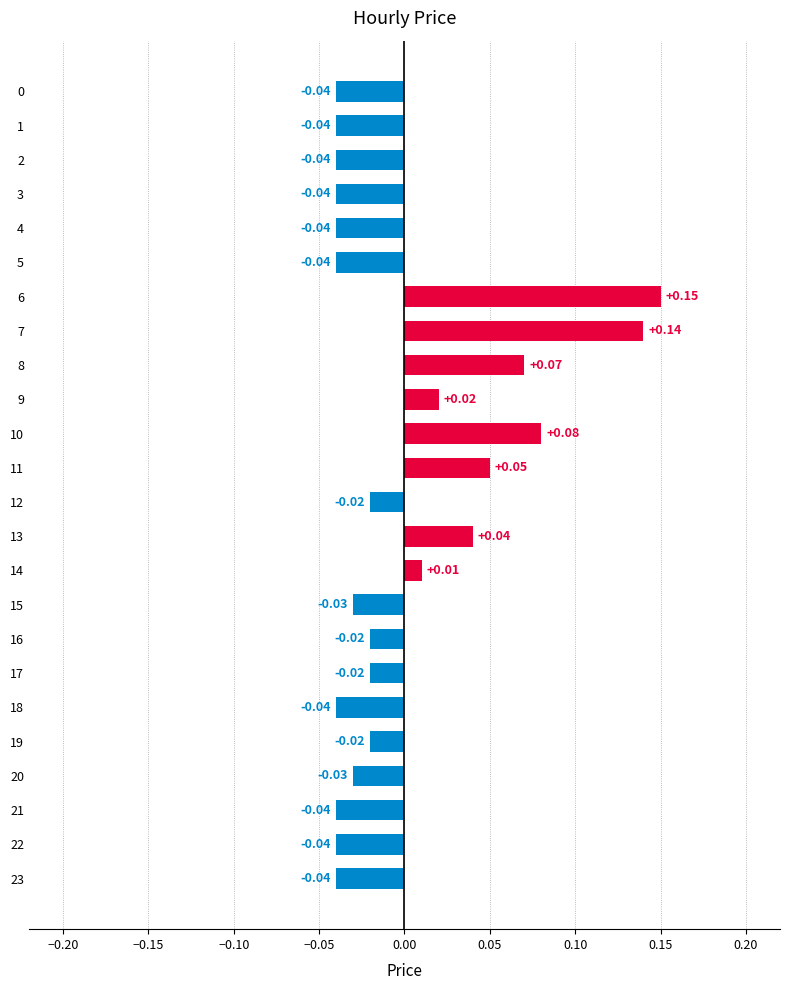

What is the change in value from 4 to 10?

+0.1